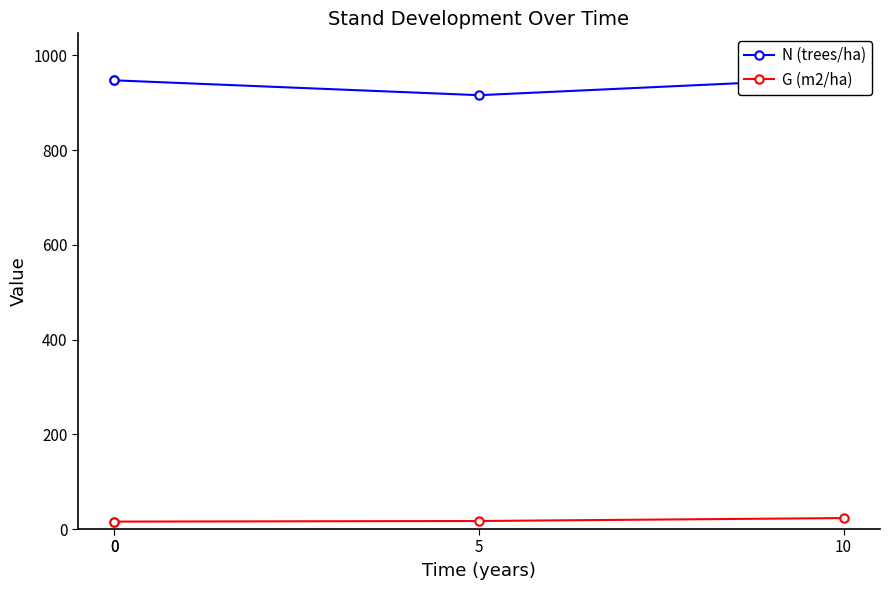

The value of N (trees/ha) at 10 is 1513.6. True or false?

False